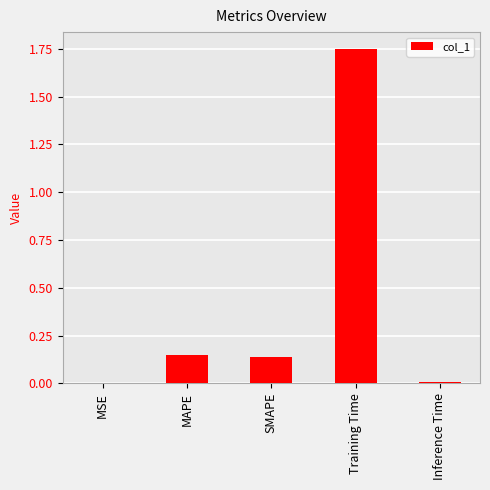

What is the sum of all values?

2.0